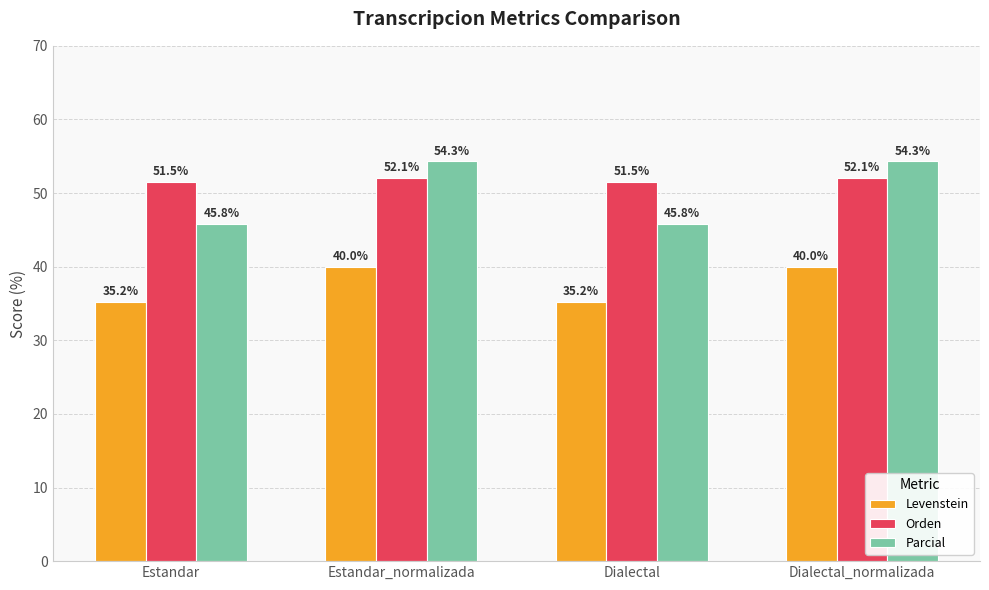

True or false: Orden has a value of 52.1 at Dialectal_normalizada.

True